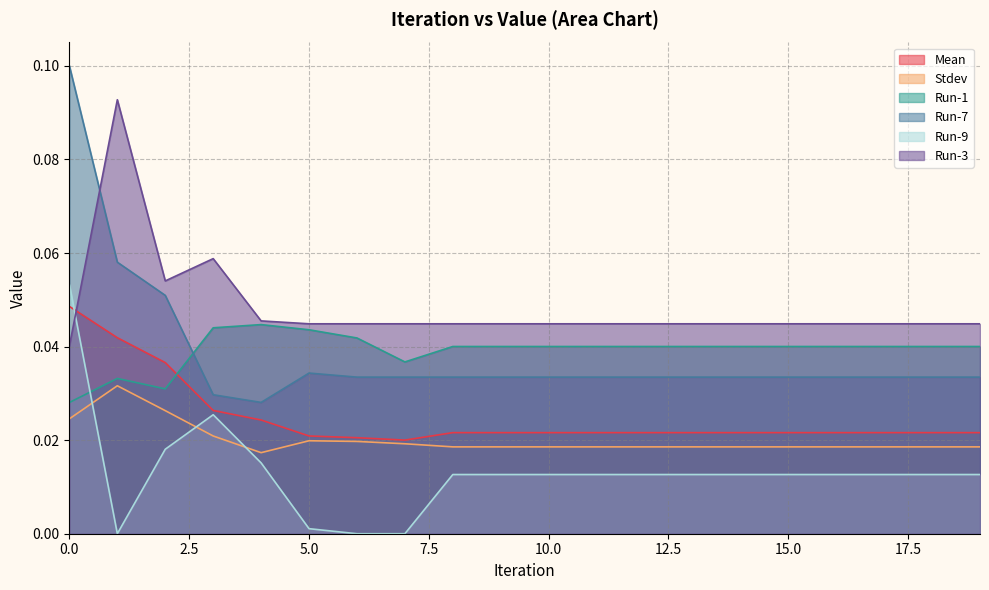

Rank the series at 7 from highest to lowest value.

Run-3, Run-1, Run-7, Mean, Stdev, Run-9